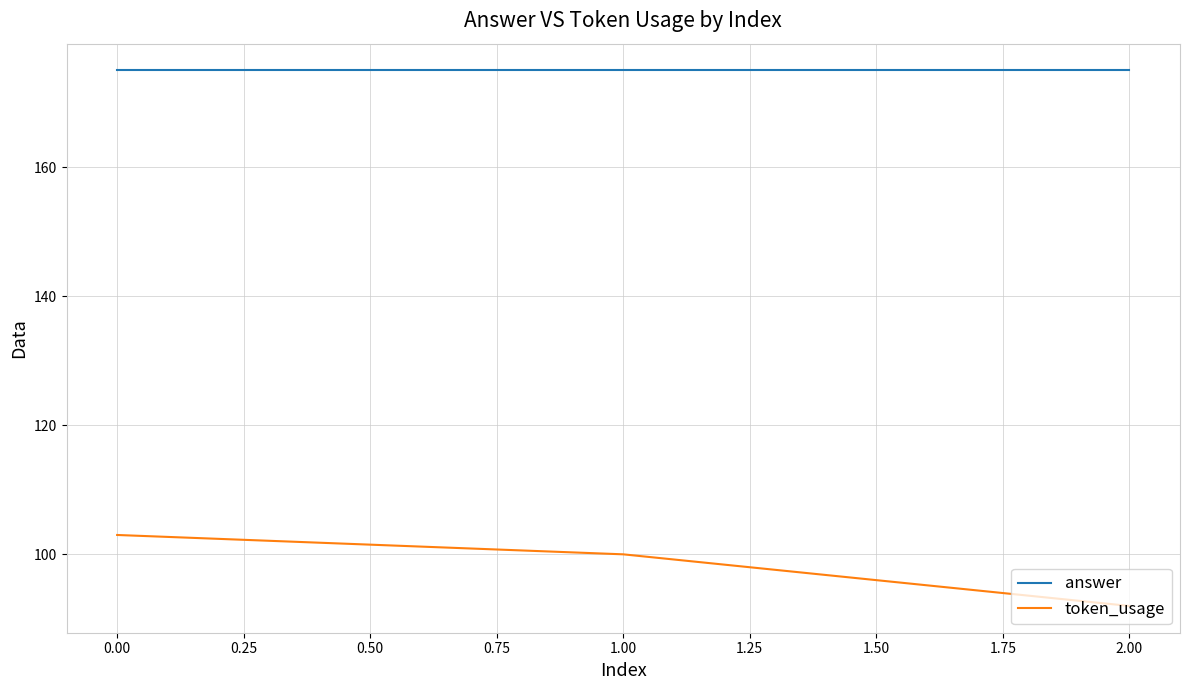

Read the token_usage value at 1.00.

100